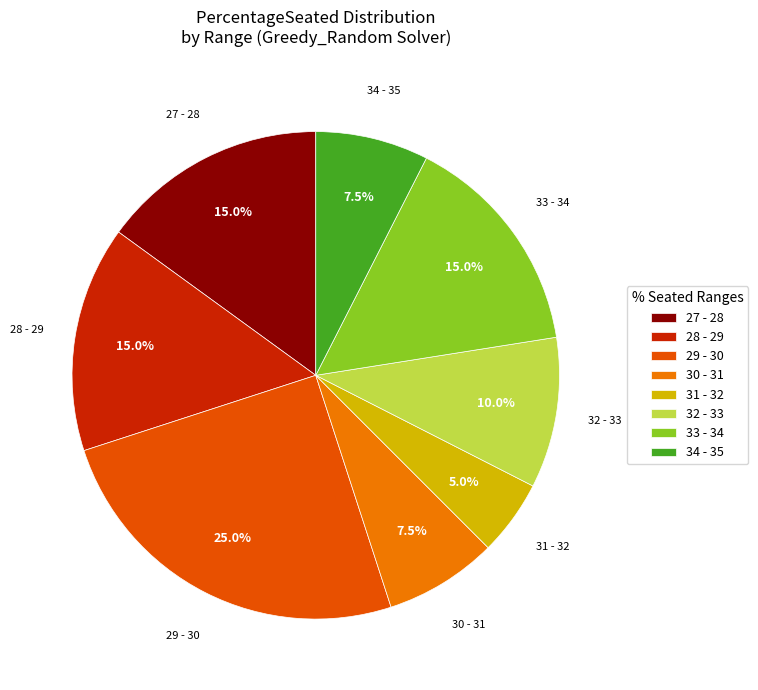

Which slice is the smallest?

31 - 32